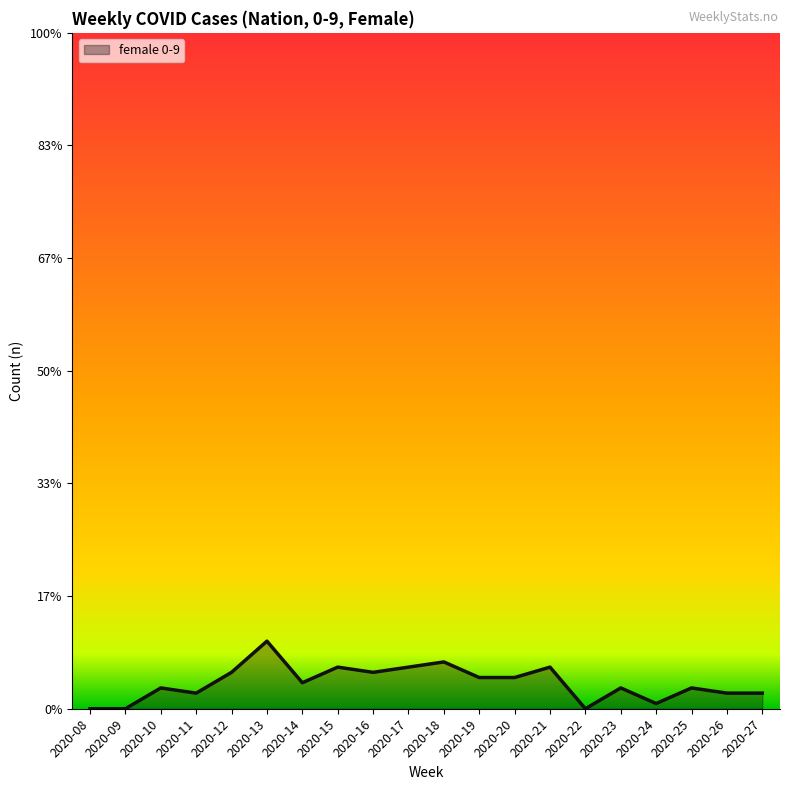

Which label corresponds to the smallest value in the chart?

2020-08